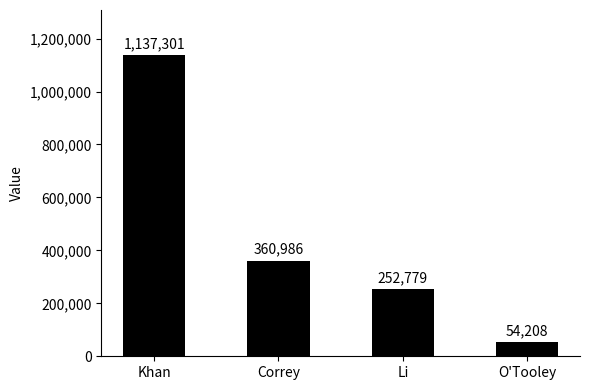

Read the value at O'Tooley, to the nearest 10.

54210